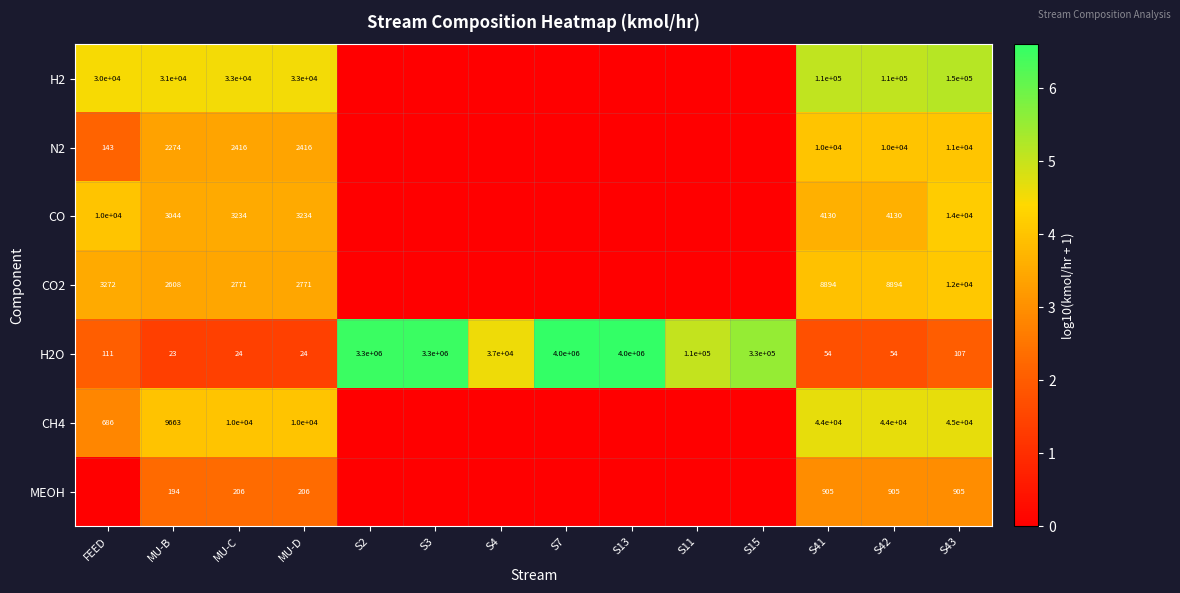

The value of N2 at S42 is 10000. True or false?

True